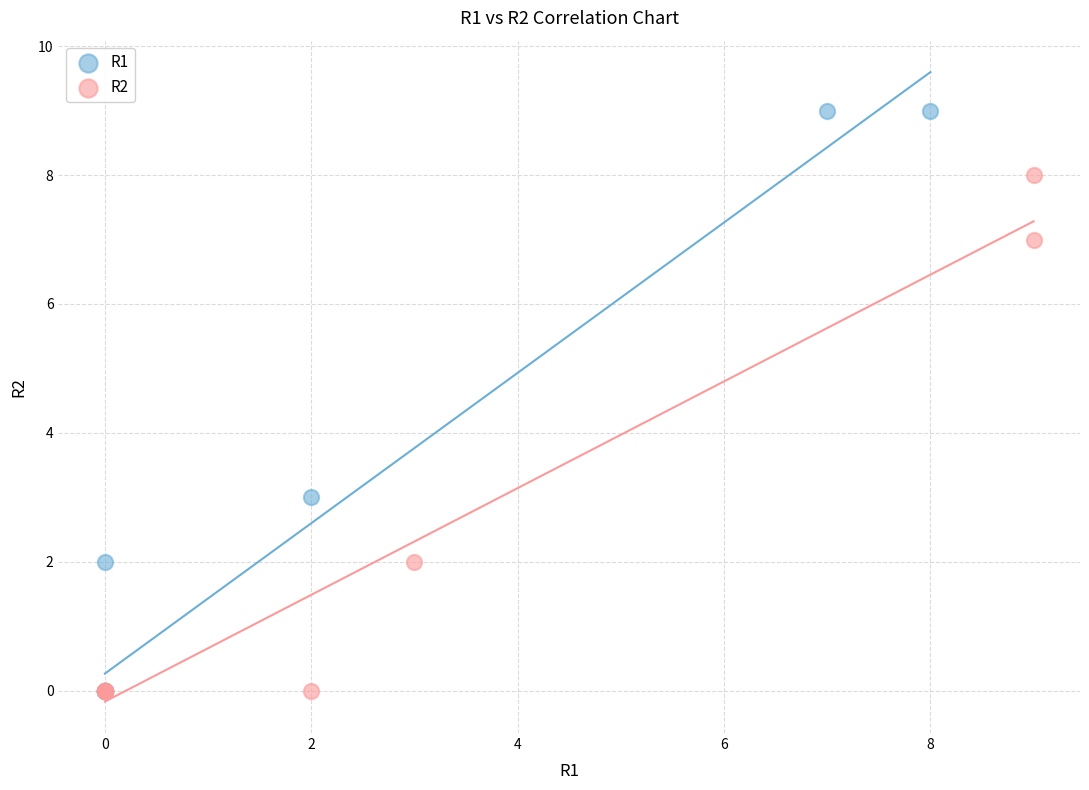

What are all the series names shown in the legend?

R1, R2